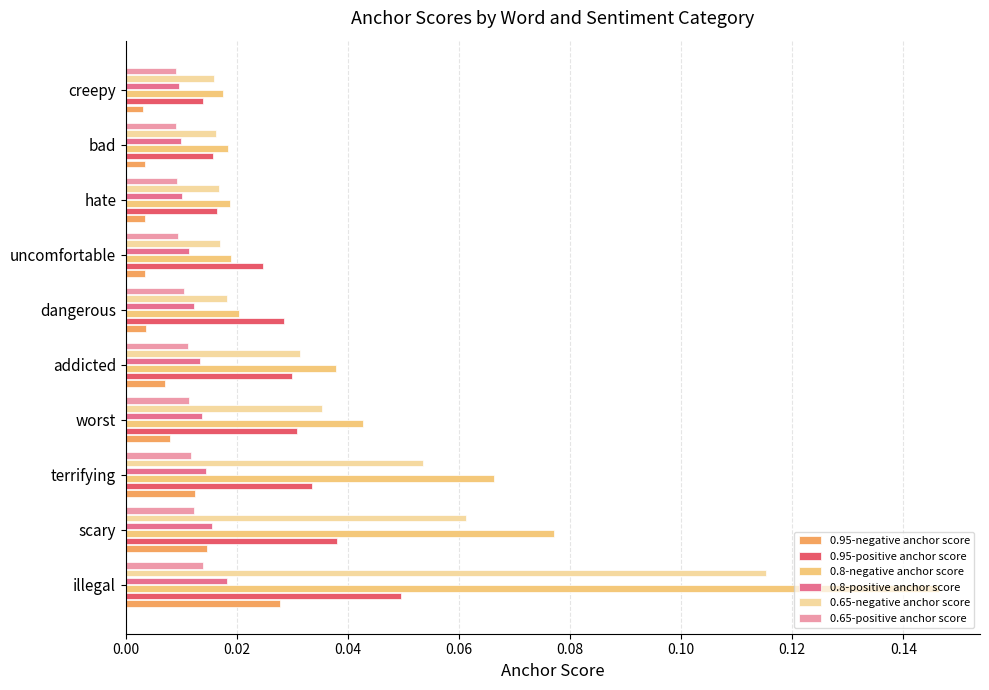

Which series has the widest spread of values?

0.8-negative anchor score